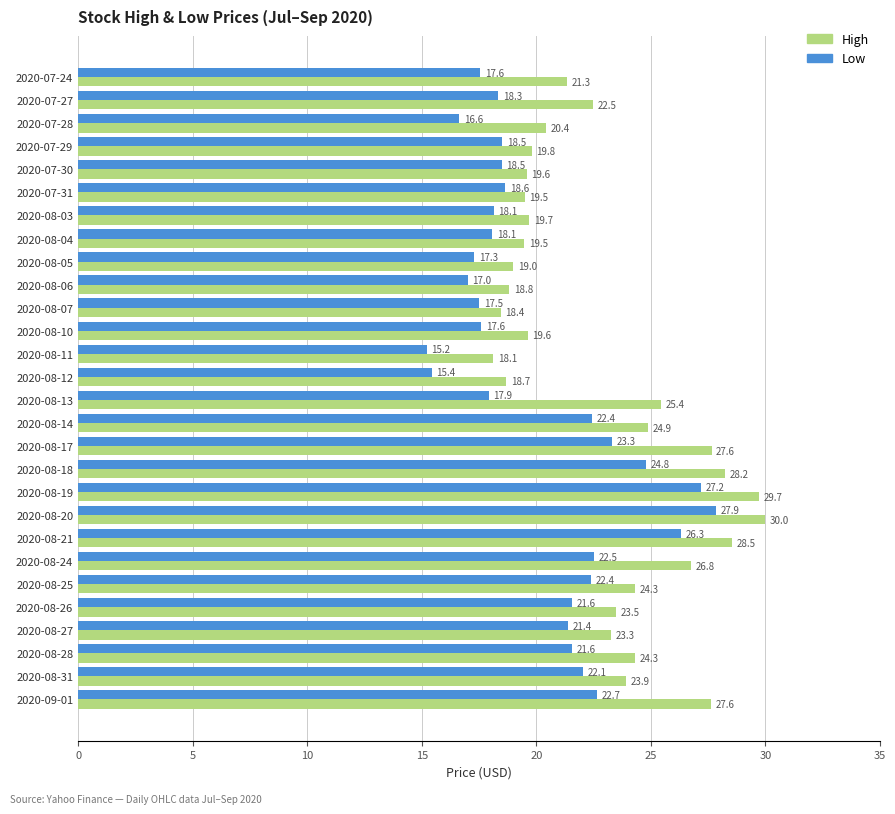

Count the number of data series in this chart.

2